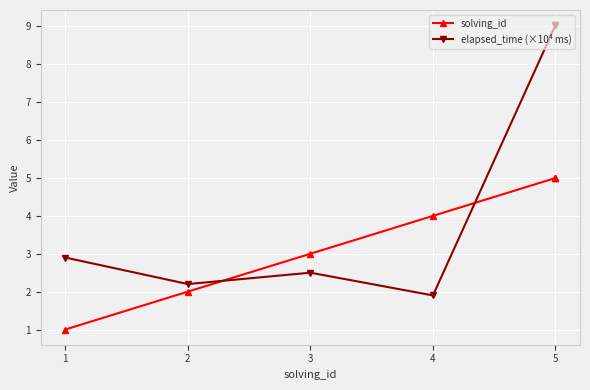

At which label does elapsed_time (×10⁴ ms) first exceed 2?

1